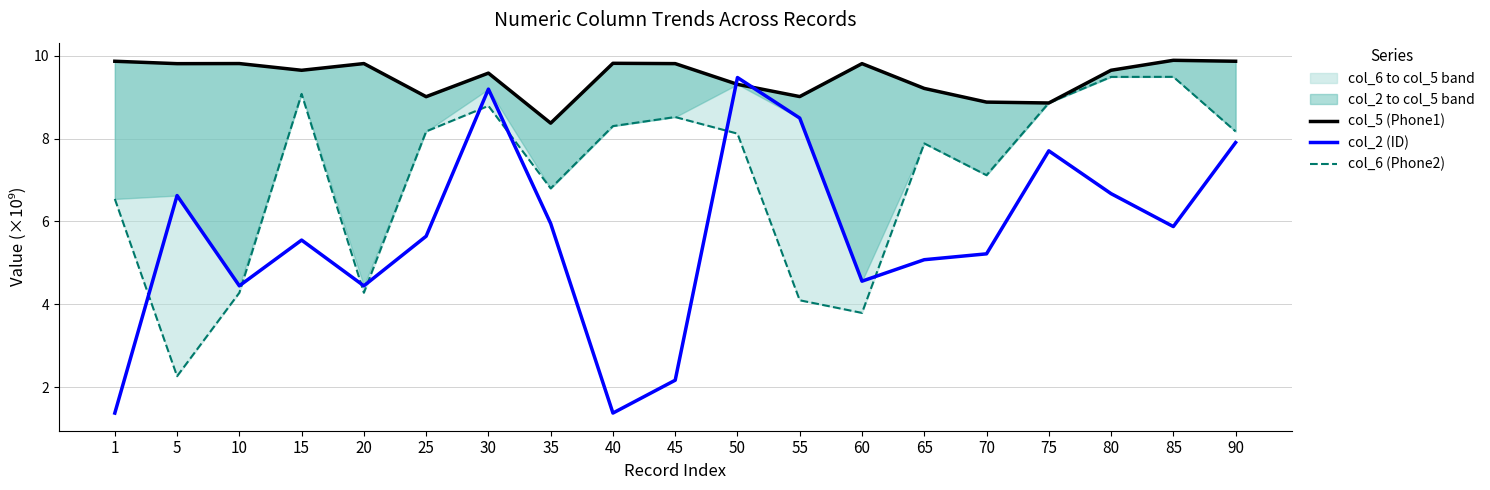

Reading right to left, transcribe all the data shown in this chart.

col_5 (Phone1): 90=9.9	85=9.9	80=9.7	75=8.9	70=8.9	65=9.2	60=9.8	55=9.0	50=9.3	45=9.8	40=9.8	35=8.4	30=9.6	25=9.0	20=9.8	15=9.7	10=9.8	5=9.8	1=9.9
col_2 (ID): 90=7.9	85=5.9	80=6.7	75=7.7	70=5.2	65=5.1	60=4.6	55=8.5	50=9.5	45=2.2	40=1.4	35=6.0	30=9.2	25=5.6	20=4.4	15=5.6	10=4.4	5=6.6	1=1.4
col_6 (Phone2): 90=8.2	85=9.5	80=9.5	75=8.9	70=7.1	65=7.9	60=3.8	55=4.1	50=8.1	45=8.5	40=8.3	35=6.8	30=8.8	25=8.2	20=4.3	15=9.1	10=4.3	5=2.3	1=6.5